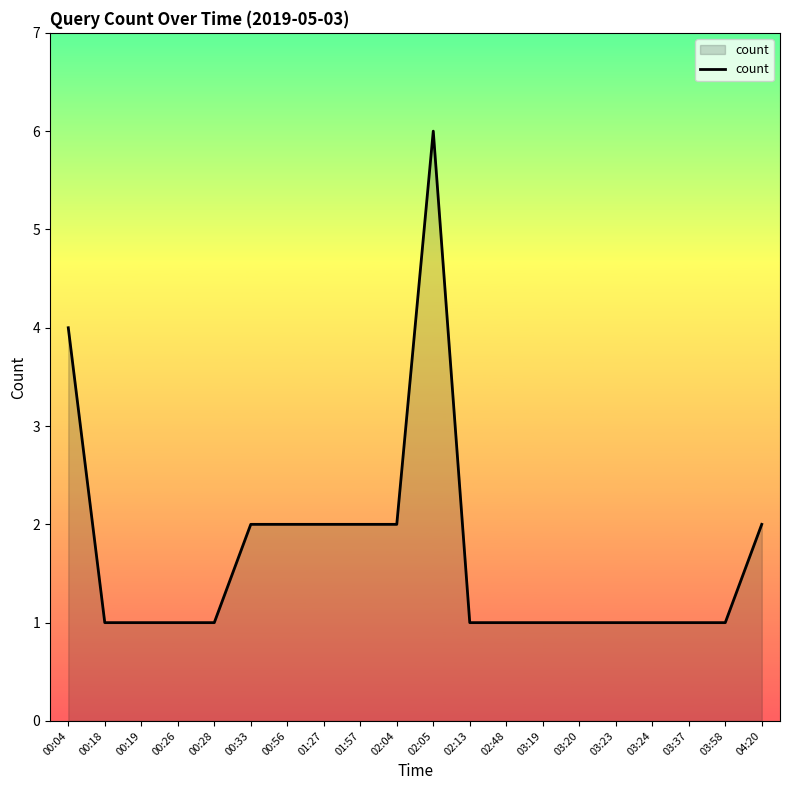

What is the sum of the values at 03:19 and 03:23?

2